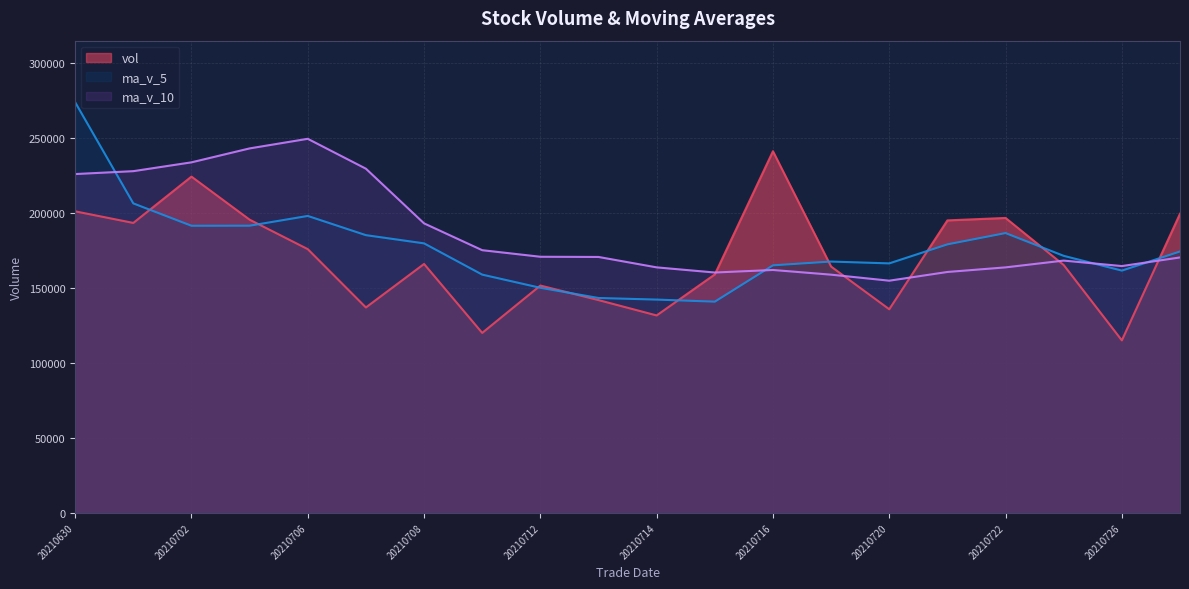

Where does the ma_v_5 series first go above 174427?

20210630